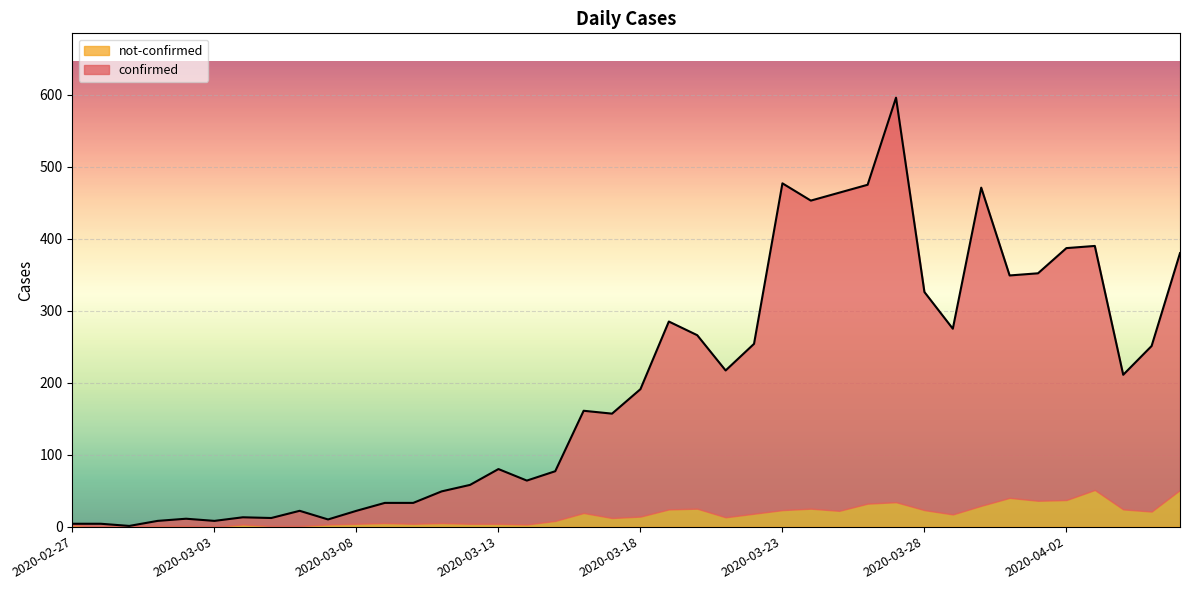

What is the change in value from 2020-03-16 to 2020-03-27?

+435